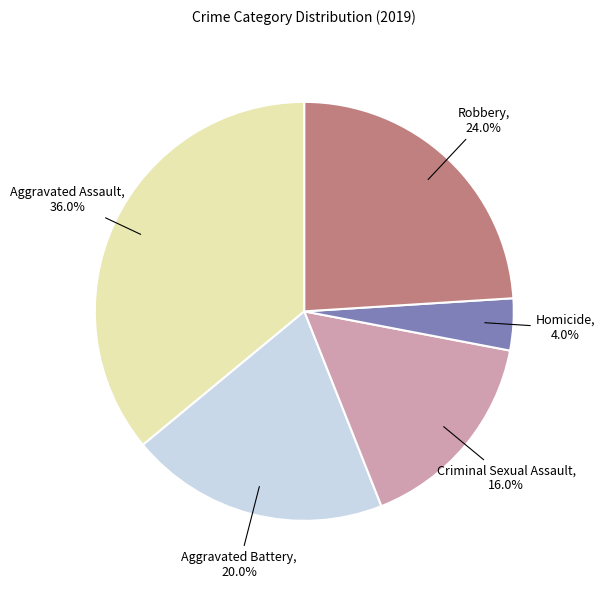

Count the number of slices in the pie.

5